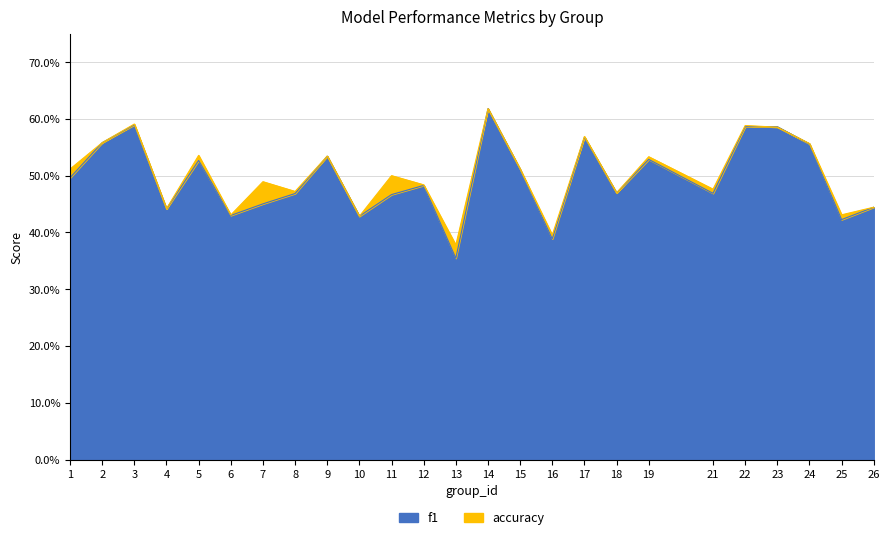

At how many categories does at least one series exceed 0?

25